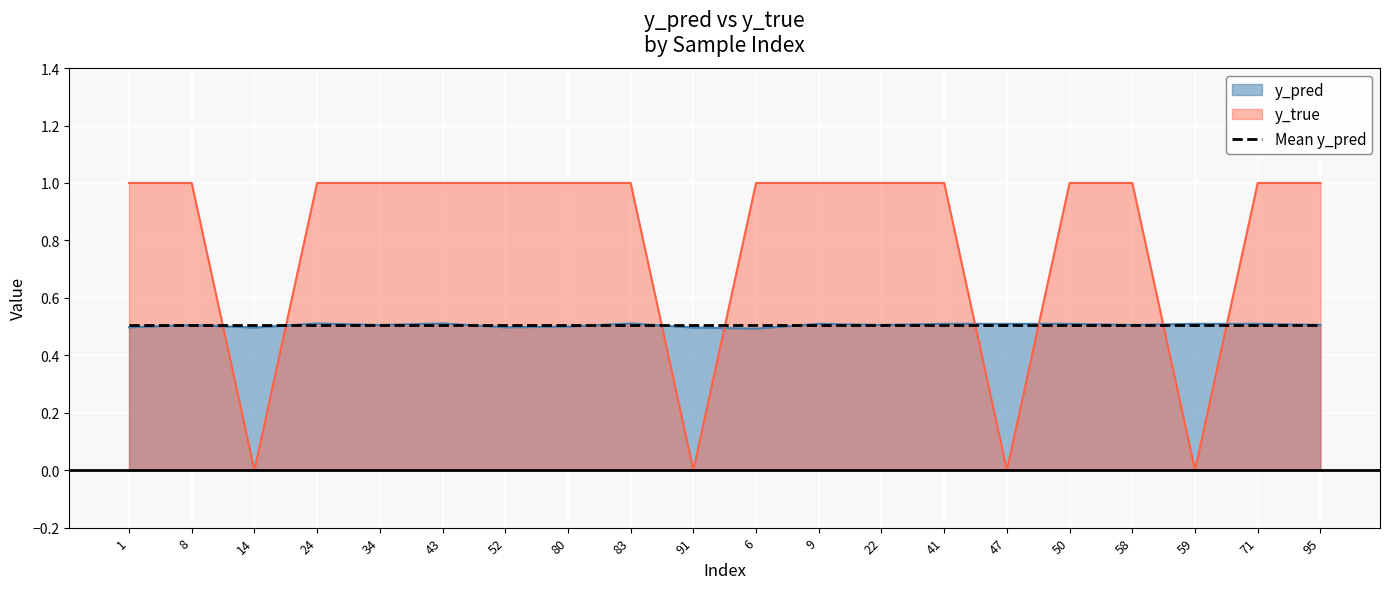

True or false: y_pred has a value of 0.5 at 1.

True